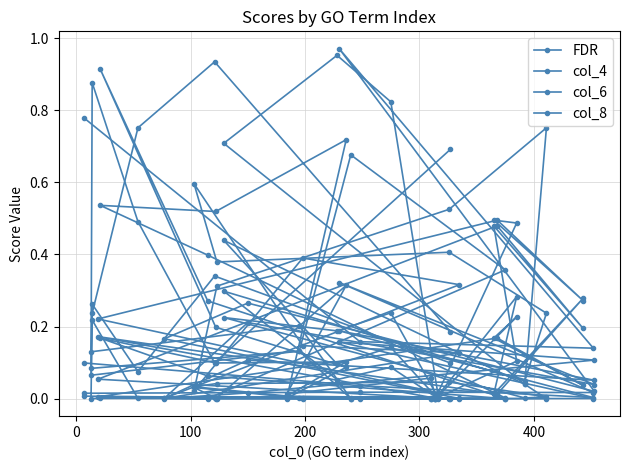

How many categories are shown in the chart?

38